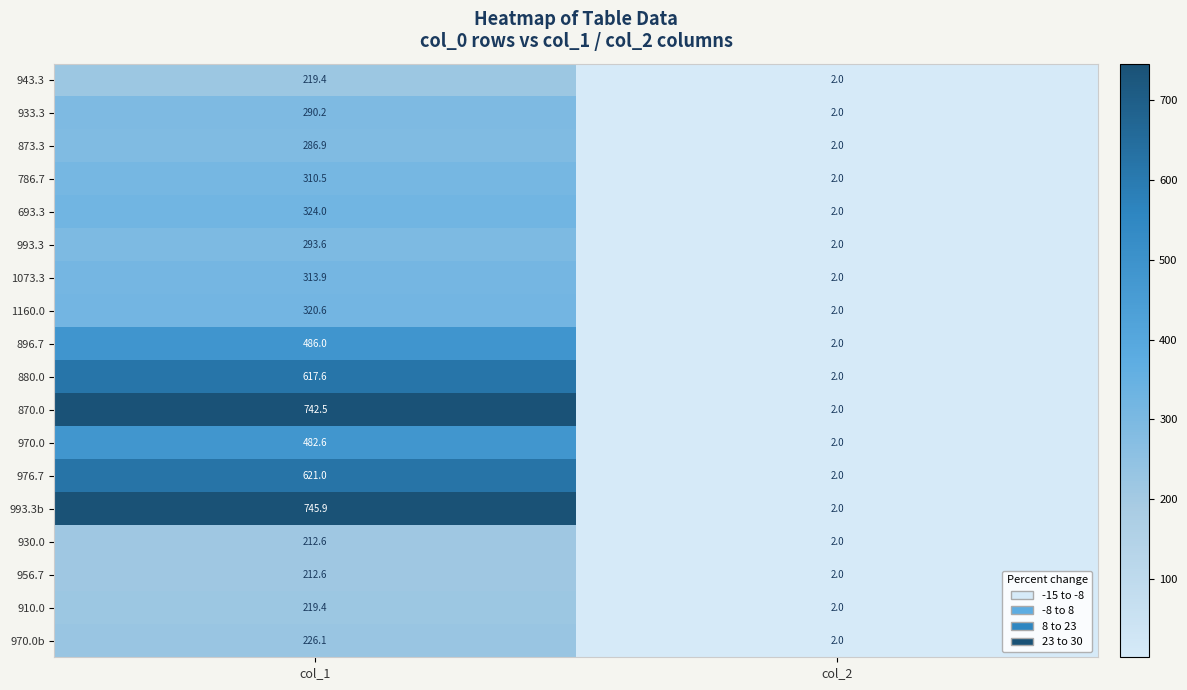

Is it true that 993.3 equals 2.0 at col_2?

True